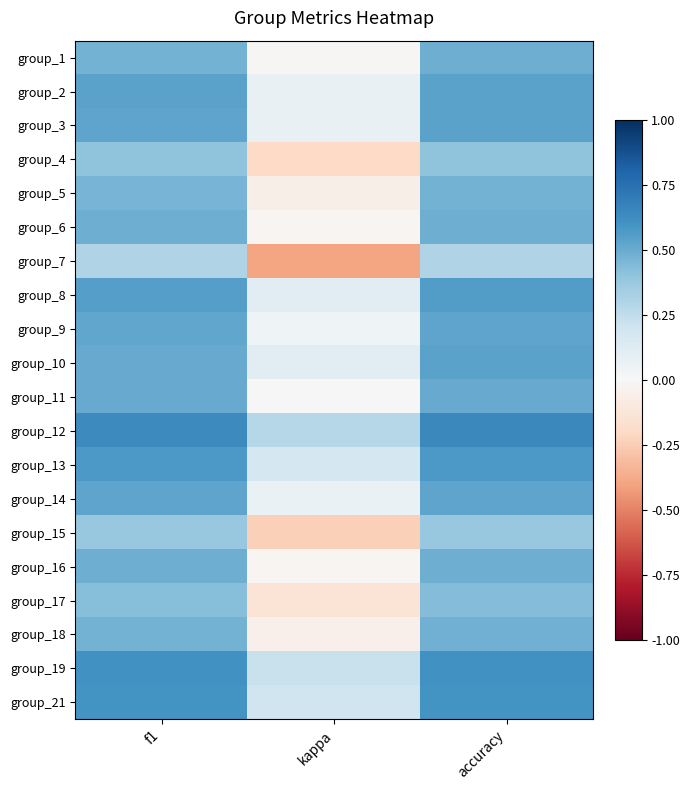

At how many categories does at least one series exceed 0?

3